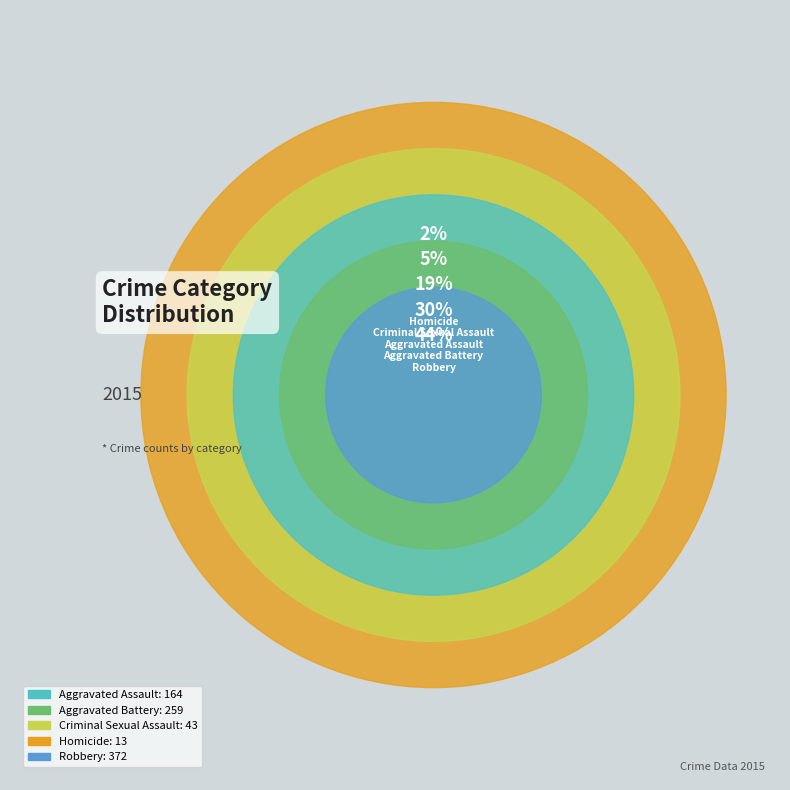

Count the number of slices in the pie.

5